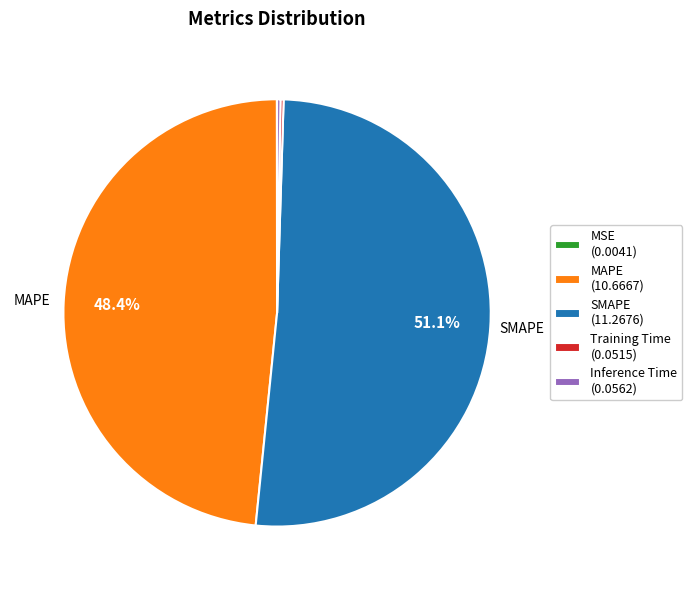

To the nearest percent, what is the average slice percentage?

20%